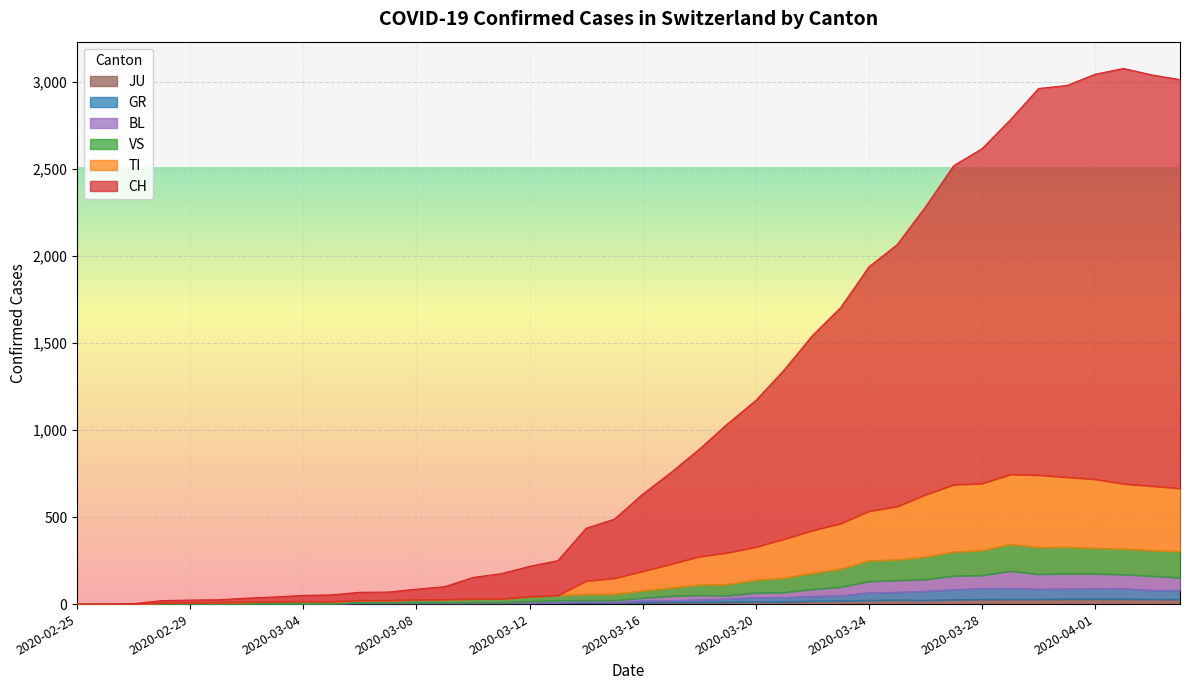

True or false: JU and BL intersect in this chart.

False